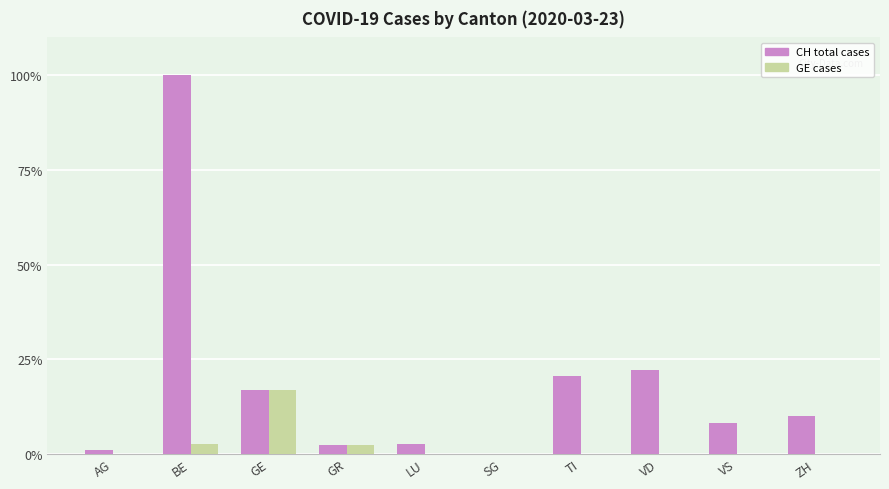

The value of CH total cases at GE is 16.8. True or false?

True